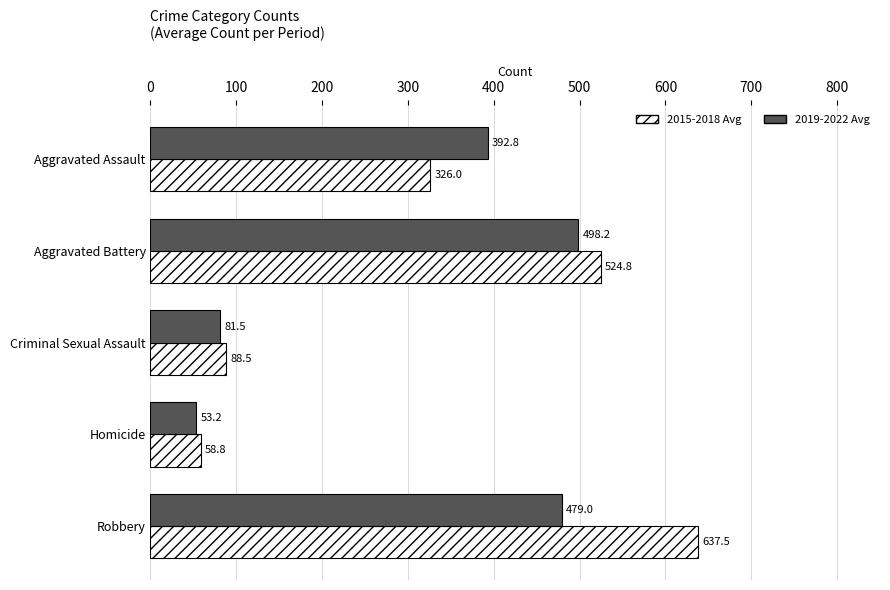

True or false: 2019-2022 Avg has a value of 392.8 at Aggravated Assault.

True